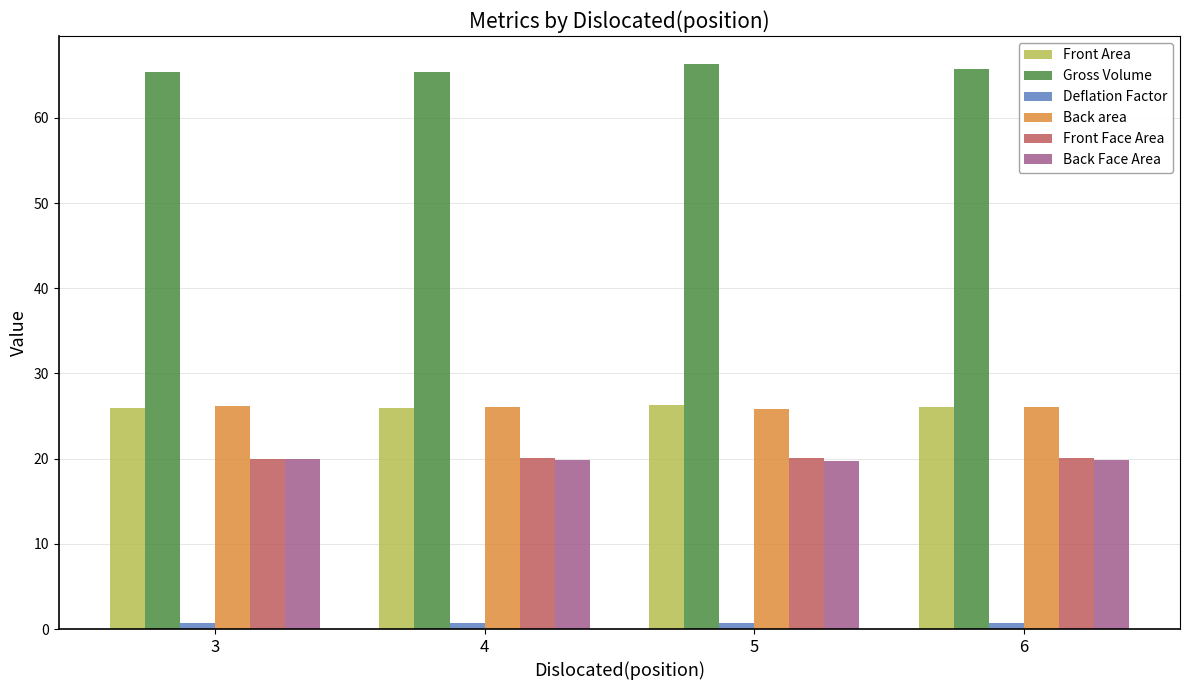

What is the spread (max minus min) of values at 3?

64.6